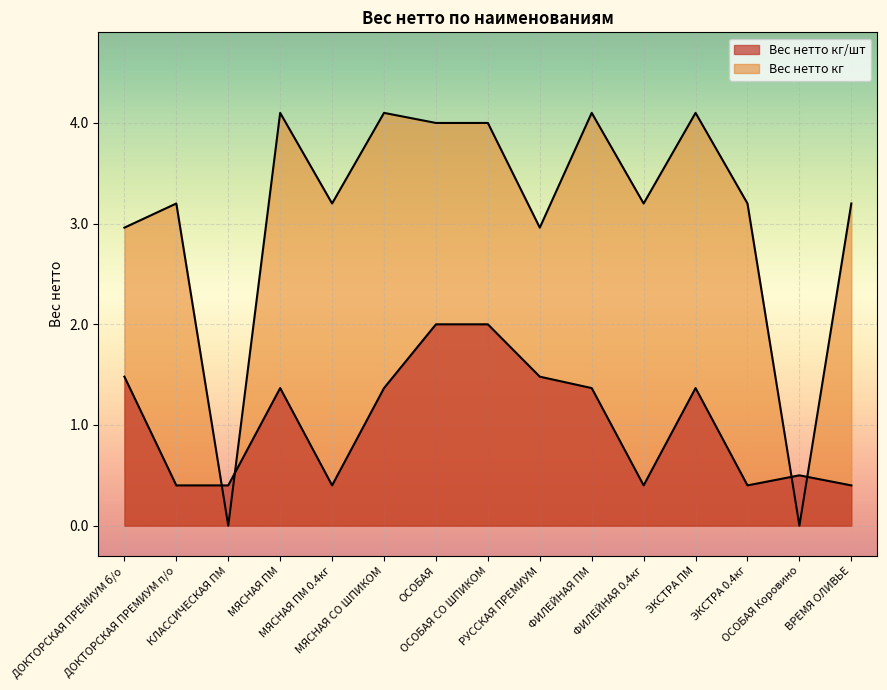

Which has a higher value, МЯСНАЯ СО ШПИКОМ or ДОКТОРСКАЯ ПРЕМИУМ п/о?

МЯСНАЯ СО ШПИКОМ